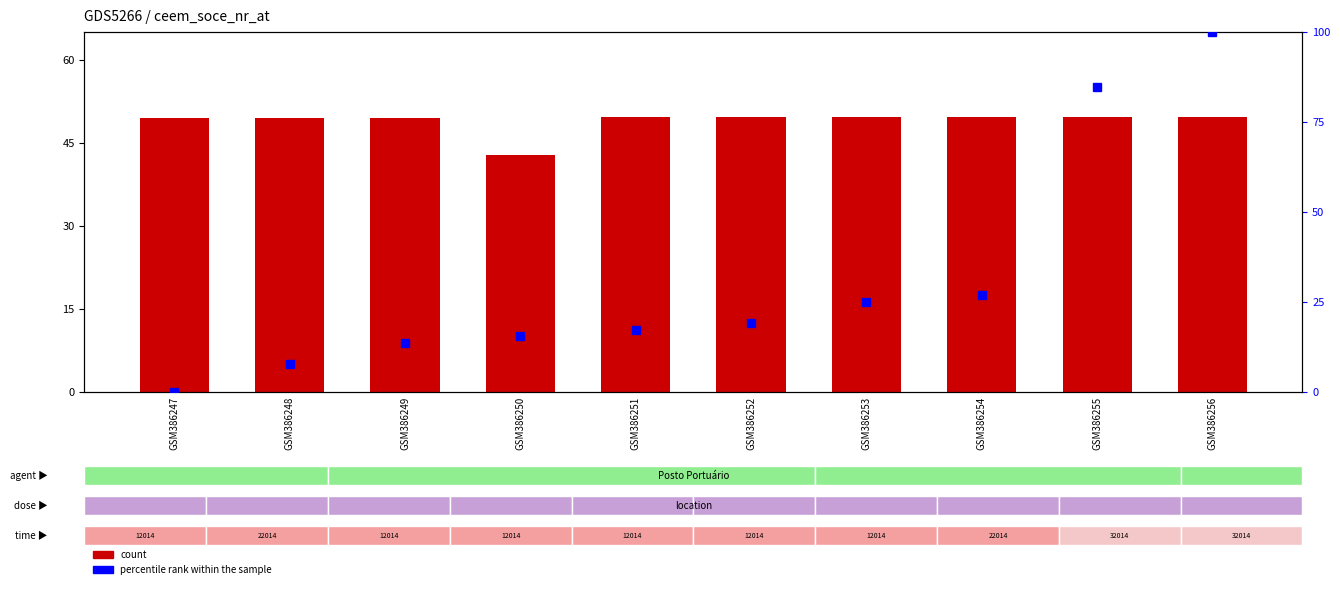

Rank the categories by count value from lowest to highest.

GSM386250, GSM386248, GSM386247, GSM386249, GSM386253, GSM386254, GSM386251, GSM386255, GSM386252, GSM386256